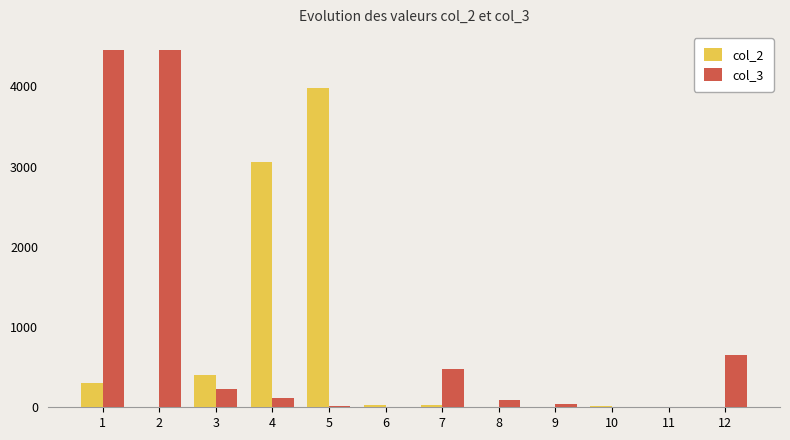

What is the sum of all col_3 values?

10541